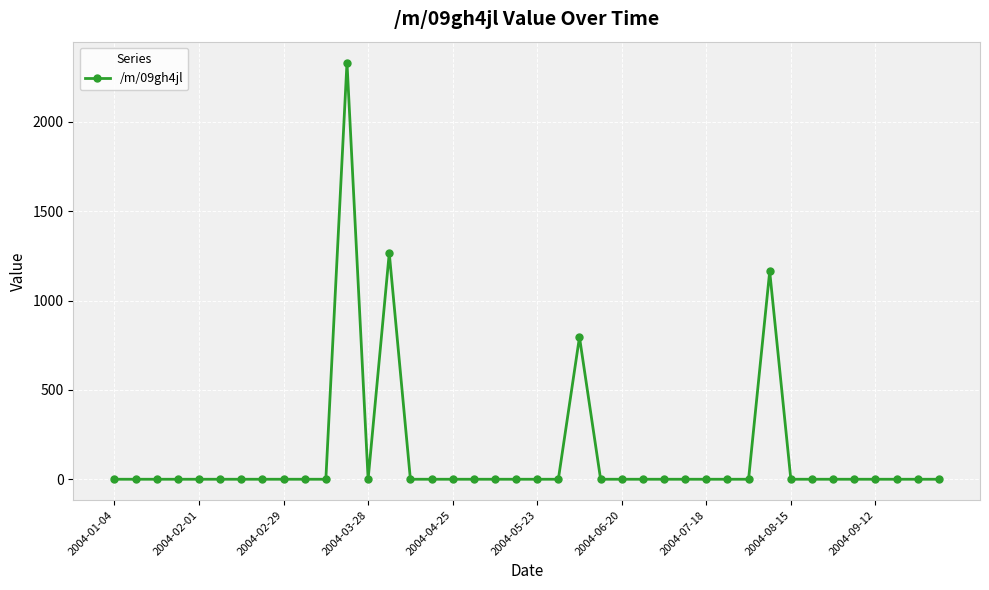

What is the greatest value displayed?

2332.3